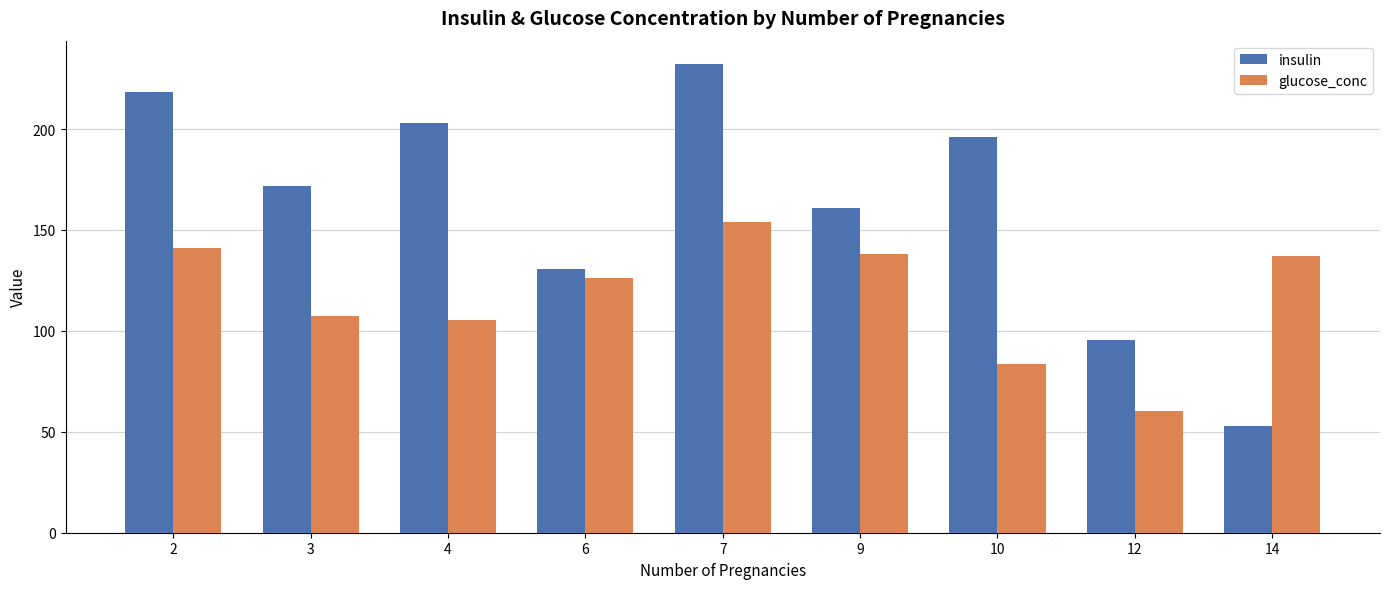

Which category has the lowest value in the insulin series?

14